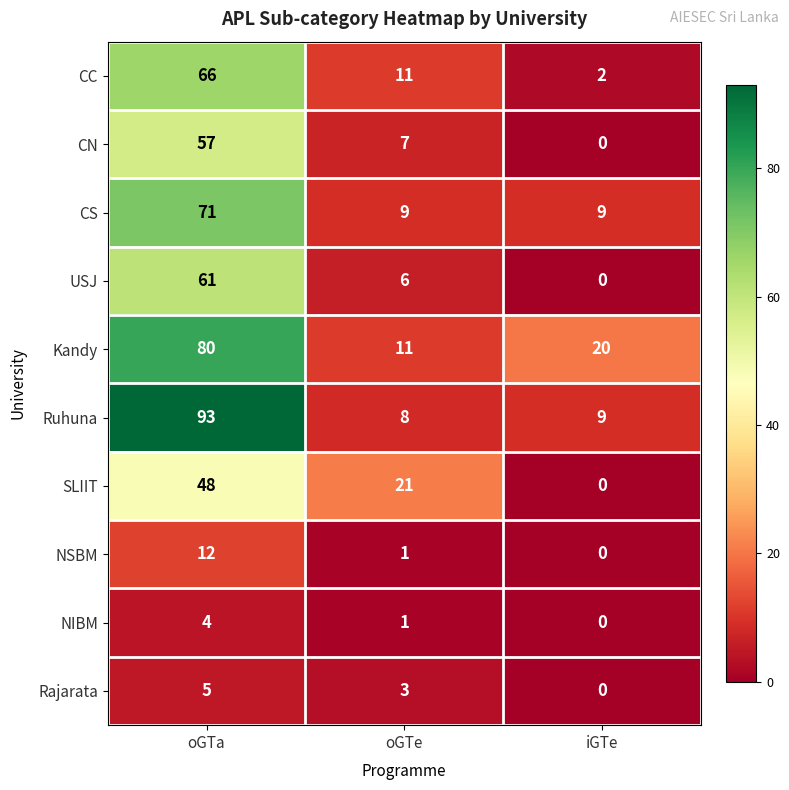

Rank the series by their maximum value, from highest to lowest.

Ruhuna, Kandy, CS, CC, USJ, CN, SLIIT, NSBM, Rajarata, NIBM